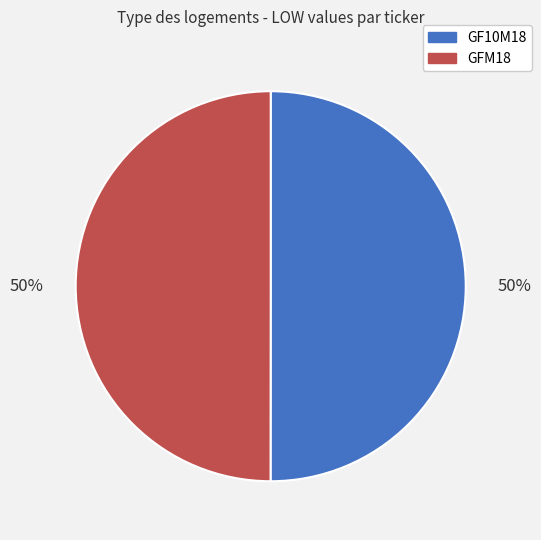

How many segments does this pie chart have?

2